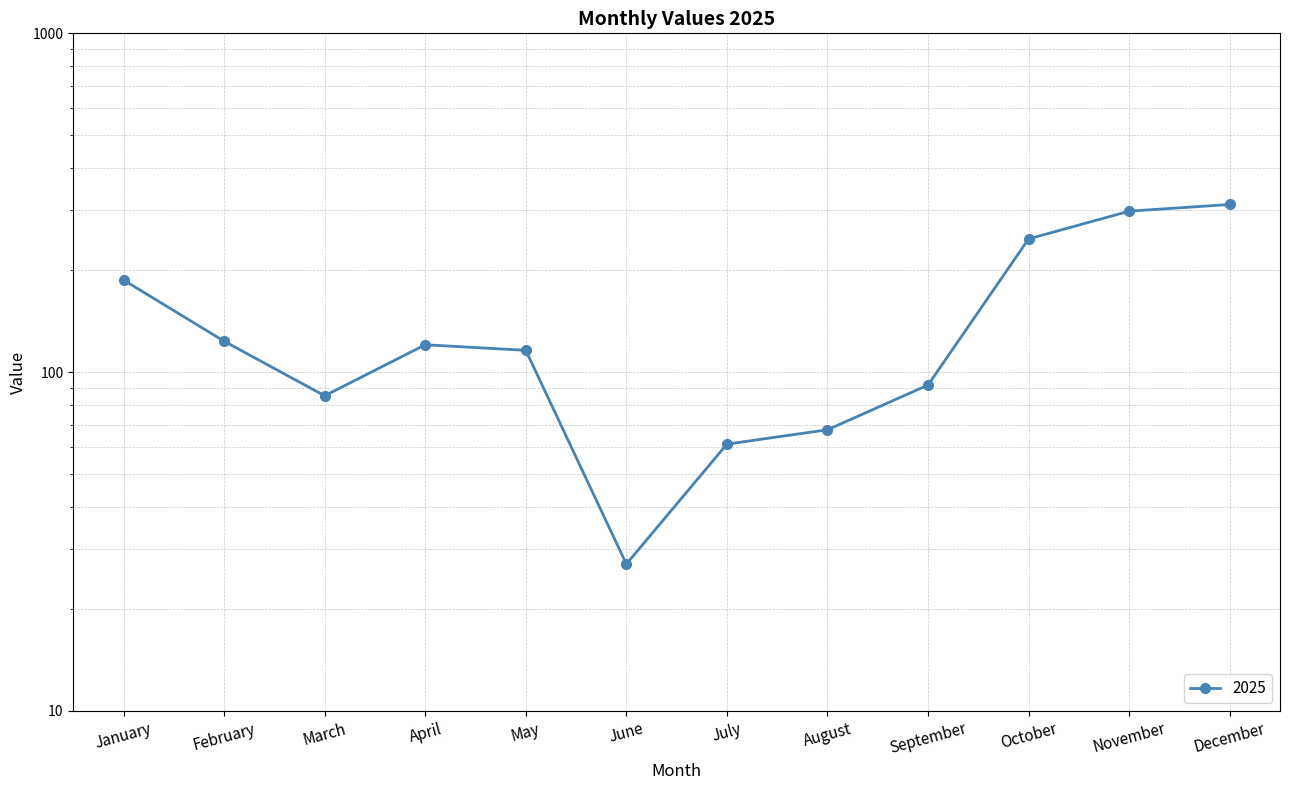

Rank the categories by value from highest to lowest.

December, November, October, January, February, April, May, September, March, August, July, June